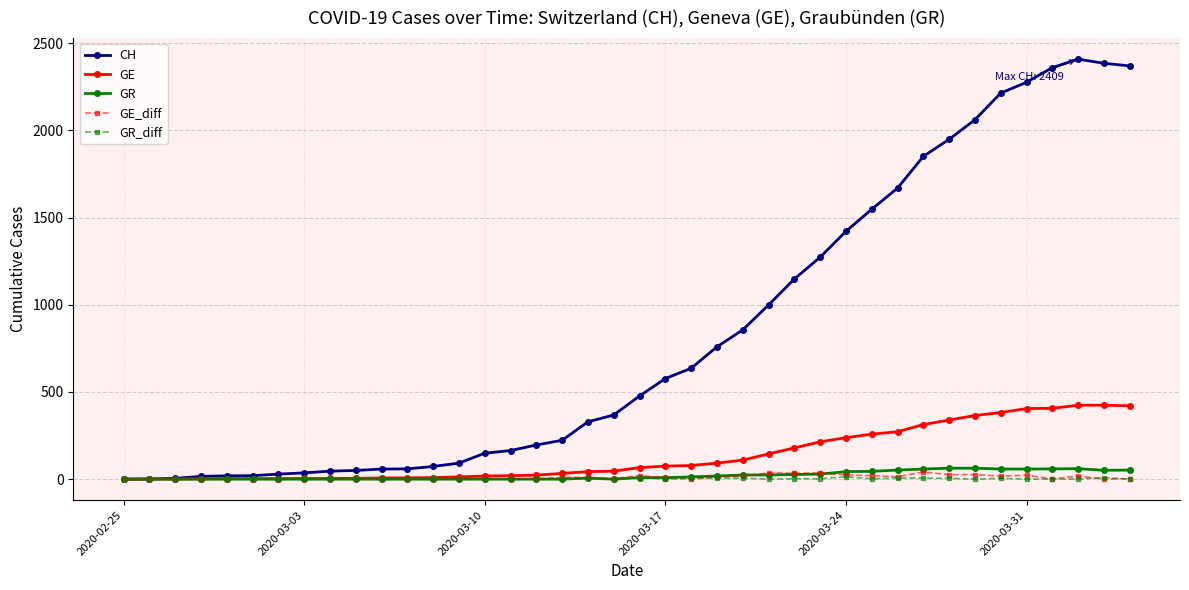

Which series has the largest total across all categories?

CH